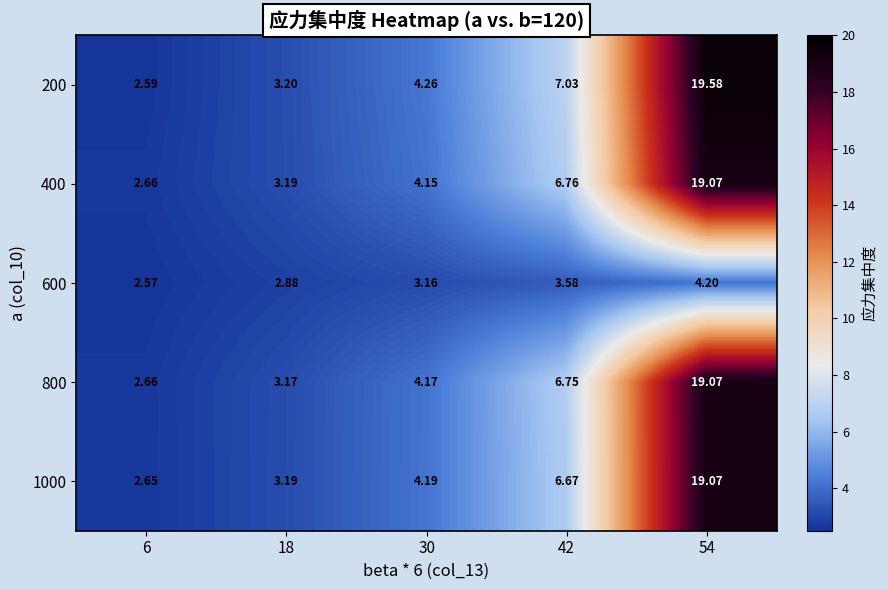

At how many categories does at least one series exceed 6?

2